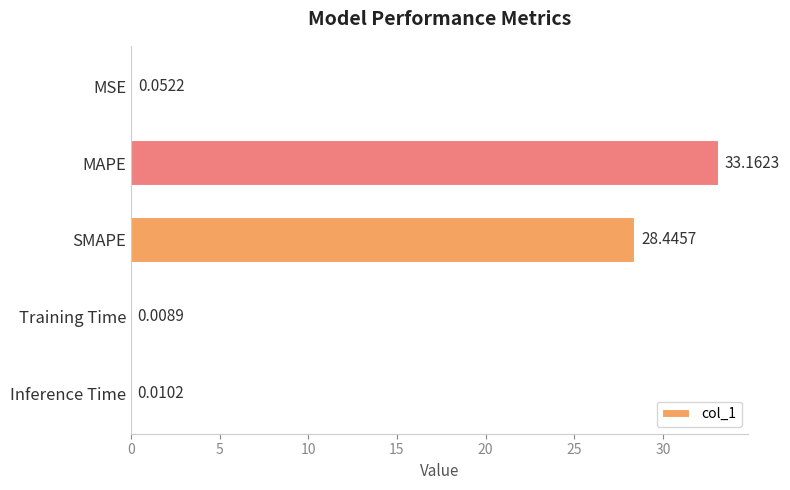

What is the greatest value displayed?

33.2